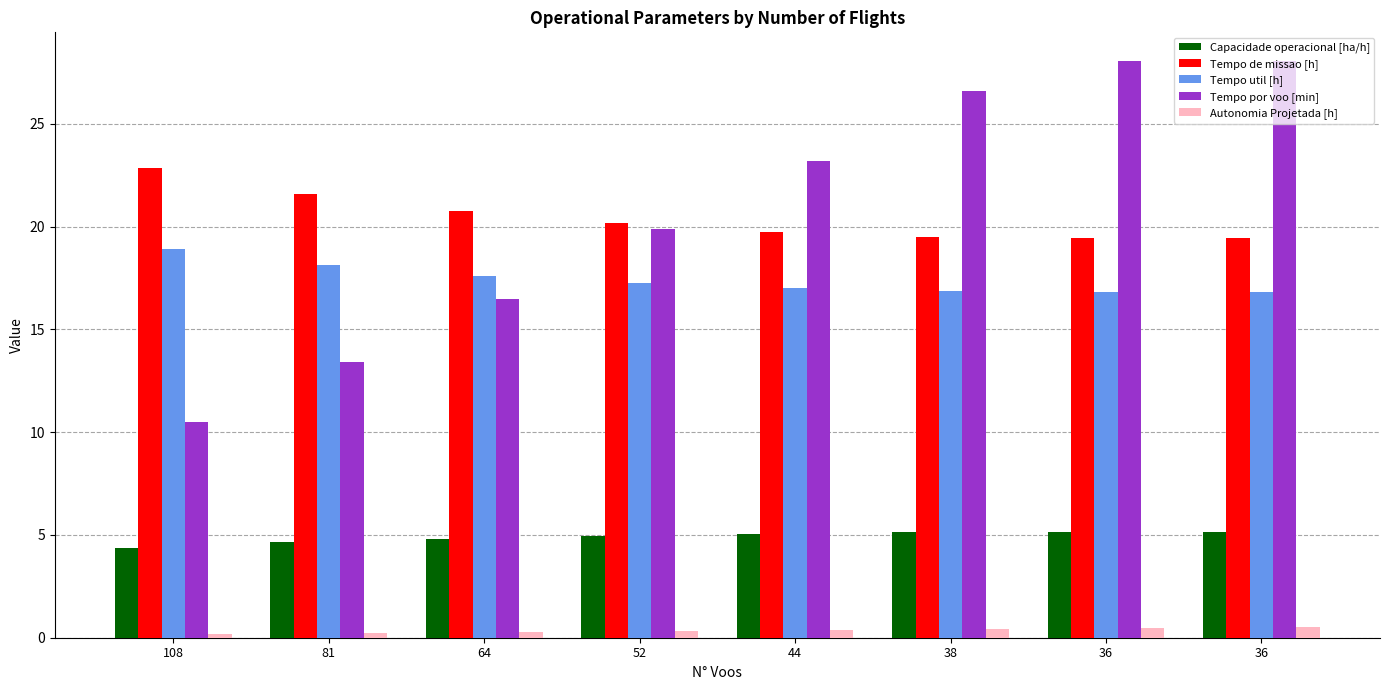

The Tempo por voo [min] series shows 7.6 at 38. True or false?

False